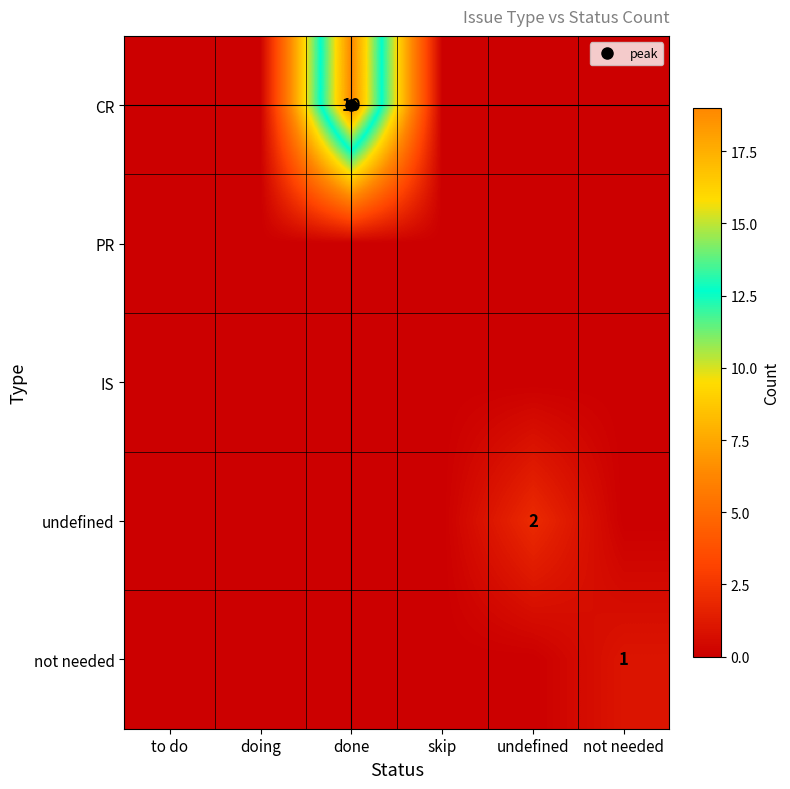

Which has a higher value, to do or undefined?

to do